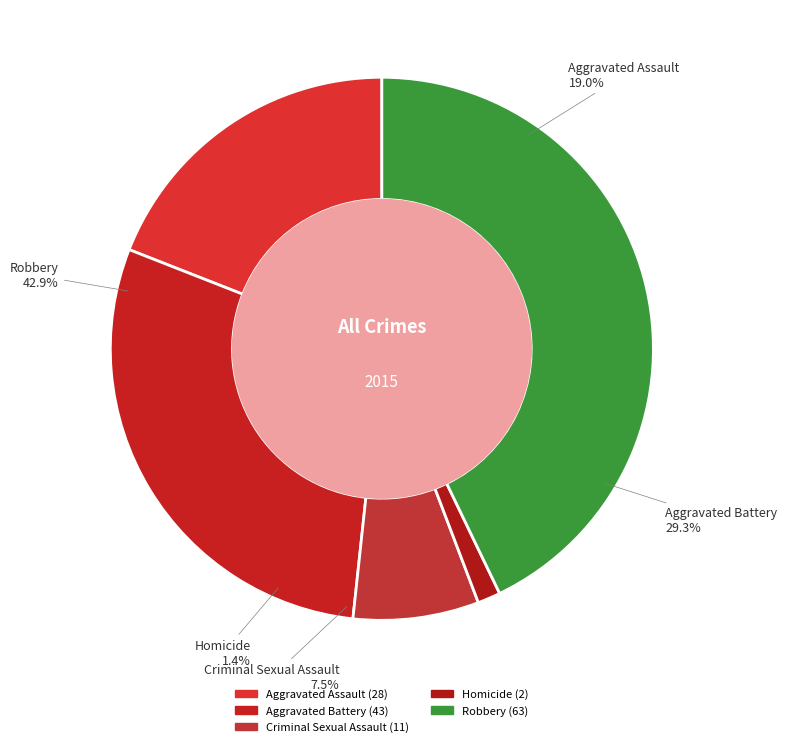

What percentage do Robbery and Aggravated Battery together represent?

72.1%